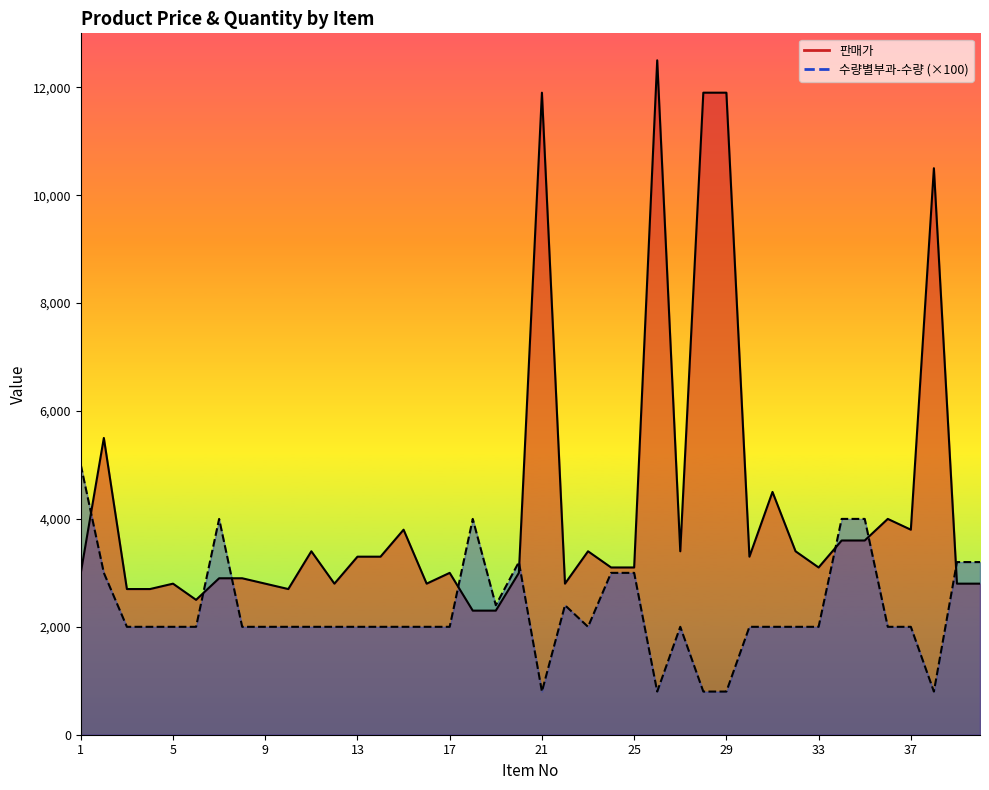

Is it true that 수량별부과-수량 equals 3000 at 24?

True